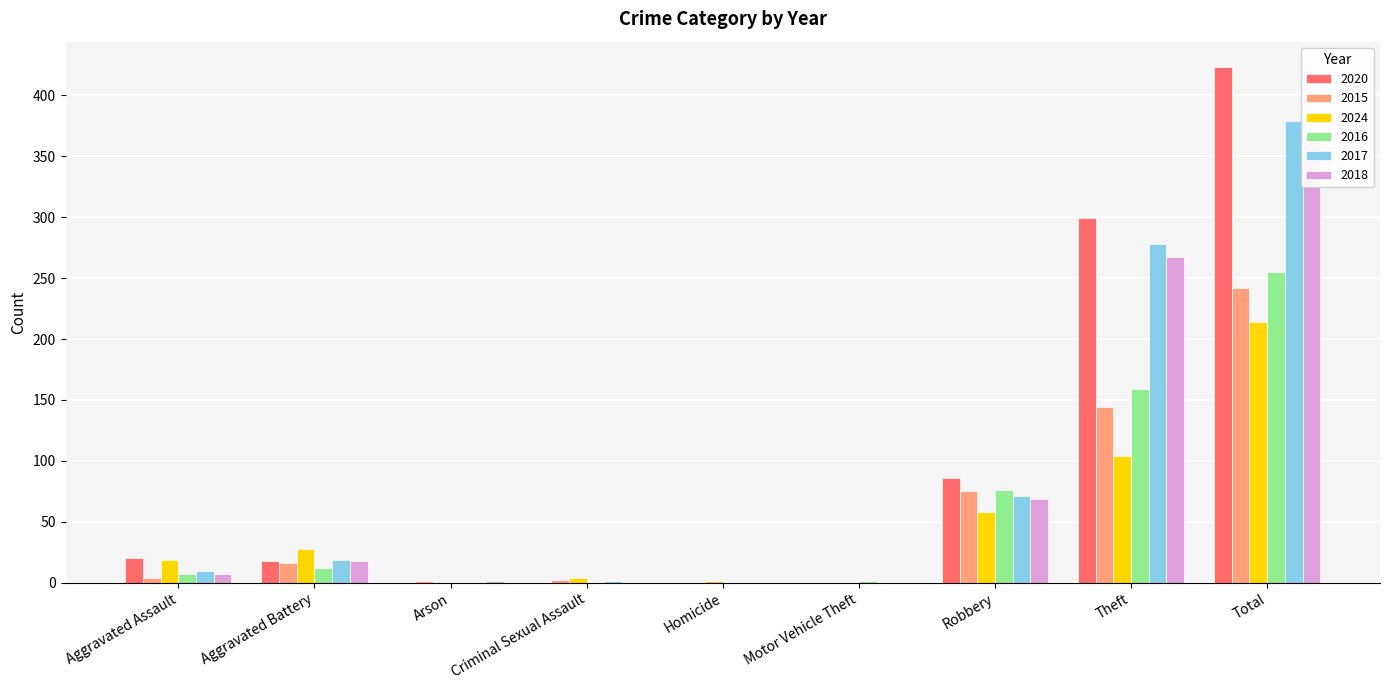

Reading right to left, what are all the values shown in this chart?

2020: Total=423	Theft=299	Robbery=86	Motor Vehicle Theft=0	Homicide=0	Criminal Sexual Assault=0	Arson=0	Aggravated Battery=18	Aggravated Assault=20
2015: Total=242	Theft=144	Robbery=75	Motor Vehicle Theft=0	Homicide=0	Criminal Sexual Assault=2	Arson=1	Aggravated Battery=16	Aggravated Assault=4
2024: Total=214	Theft=104	Robbery=58	Motor Vehicle Theft=0	Homicide=1	Criminal Sexual Assault=4	Arson=0	Aggravated Battery=28	Aggravated Assault=19
2016: Total=255	Theft=159	Robbery=76	Motor Vehicle Theft=1	Homicide=0	Criminal Sexual Assault=0	Arson=0	Aggravated Battery=12	Aggravated Assault=7
2017: Total=379	Theft=278	Robbery=71	Motor Vehicle Theft=0	Homicide=0	Criminal Sexual Assault=1	Arson=0	Aggravated Battery=19	Aggravated Assault=10
2018: Total=362	Theft=267	Robbery=69	Motor Vehicle Theft=0	Homicide=0	Criminal Sexual Assault=0	Arson=1	Aggravated Battery=18	Aggravated Assault=7